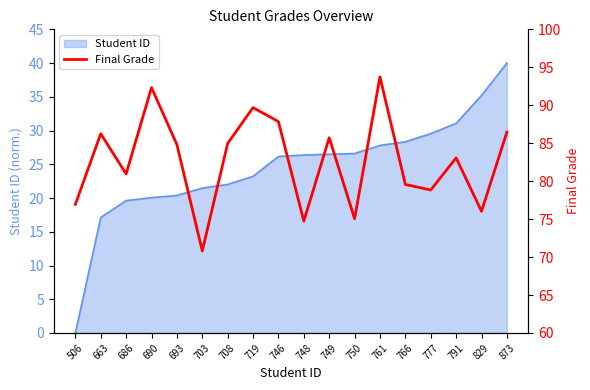

True or false: there are more than 0 points higher than both neighbors.

True